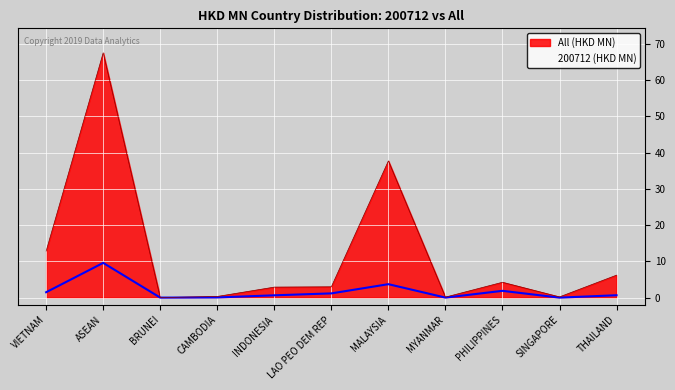

Which series has the largest range (max minus min)?

All (HKD MN)